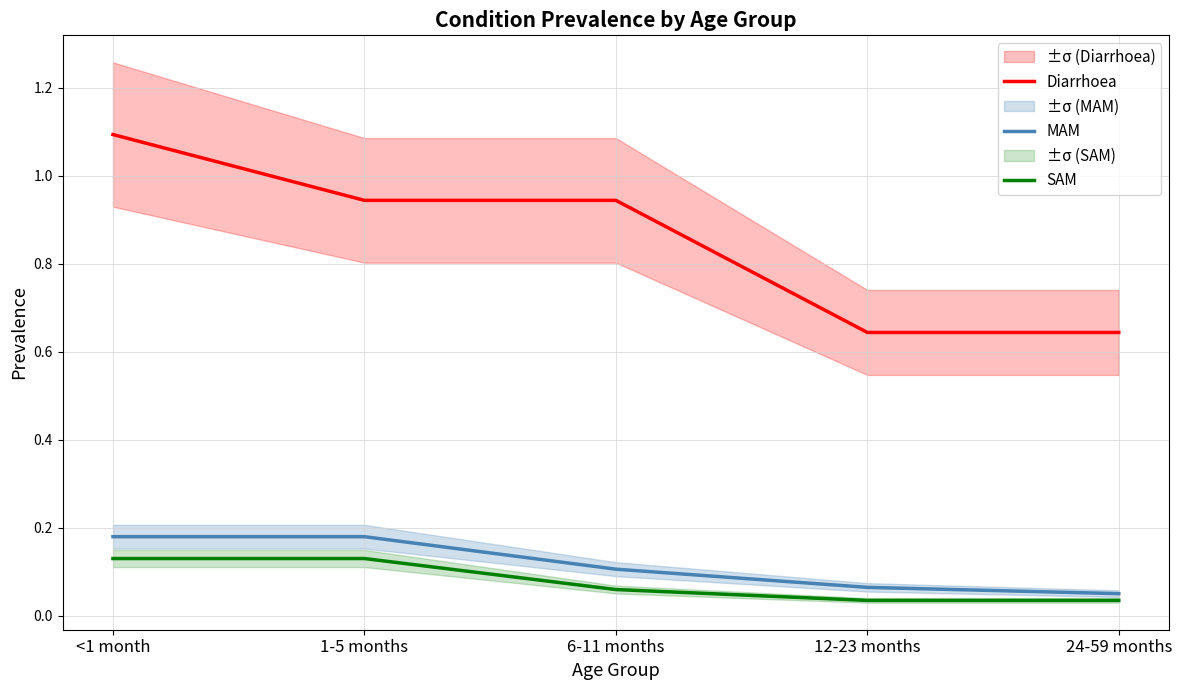

What is the sum of all MAM values?

0.6